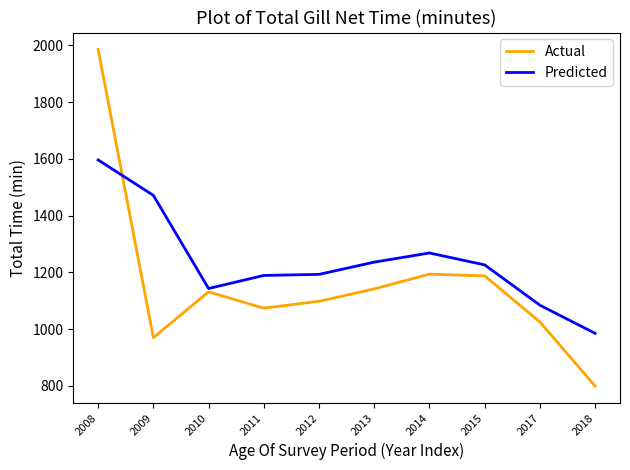

What are all the series names shown in the legend?

Actual, Predicted